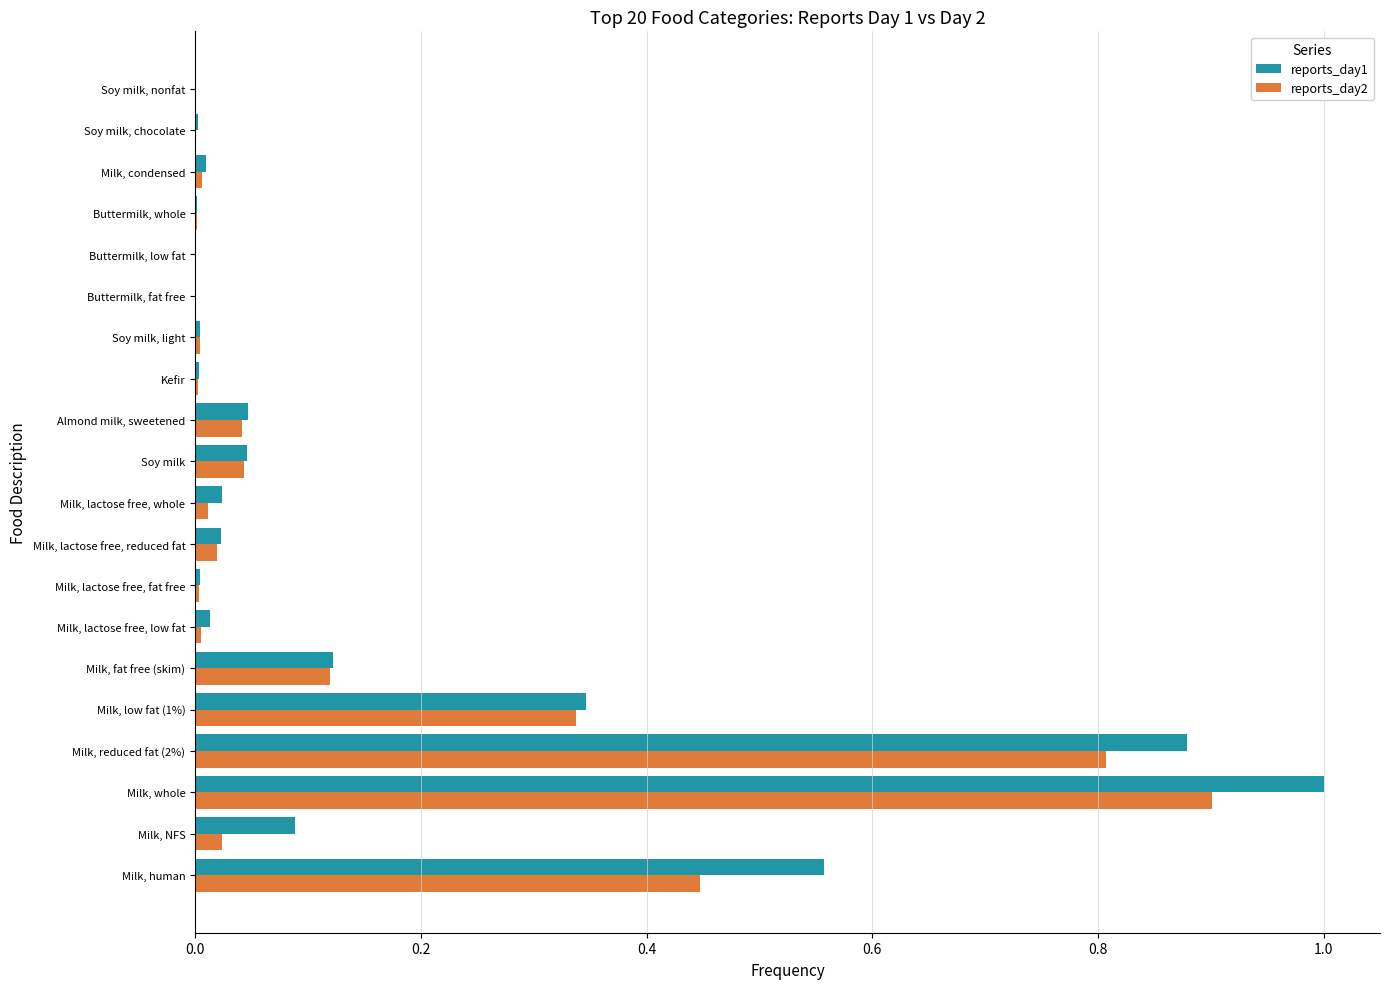

Which label corresponds to the largest value in the chart?

Milk, whole